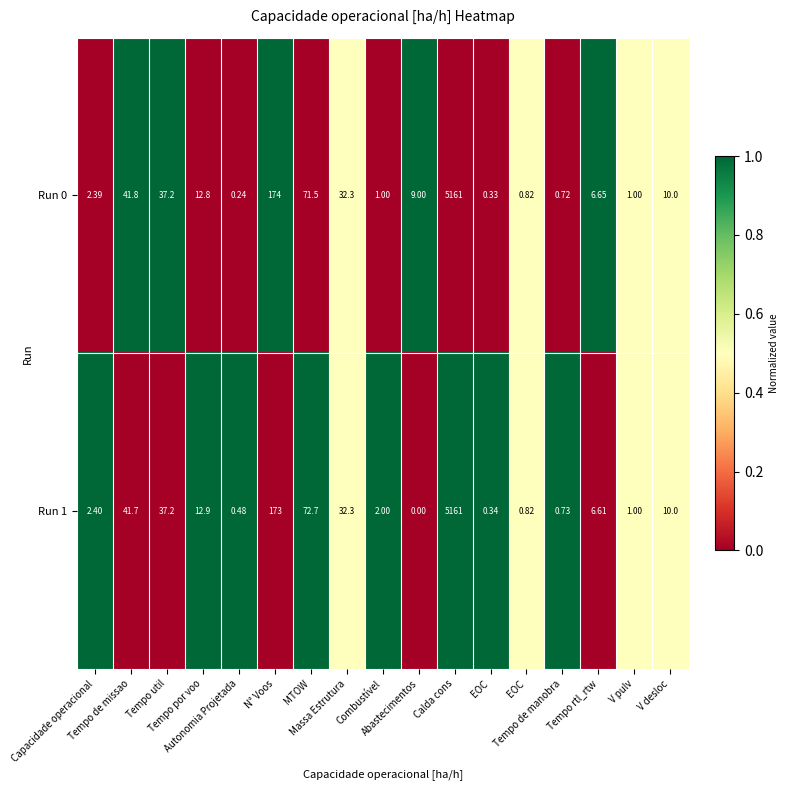

How many data points in Run 1 are above 6?

9